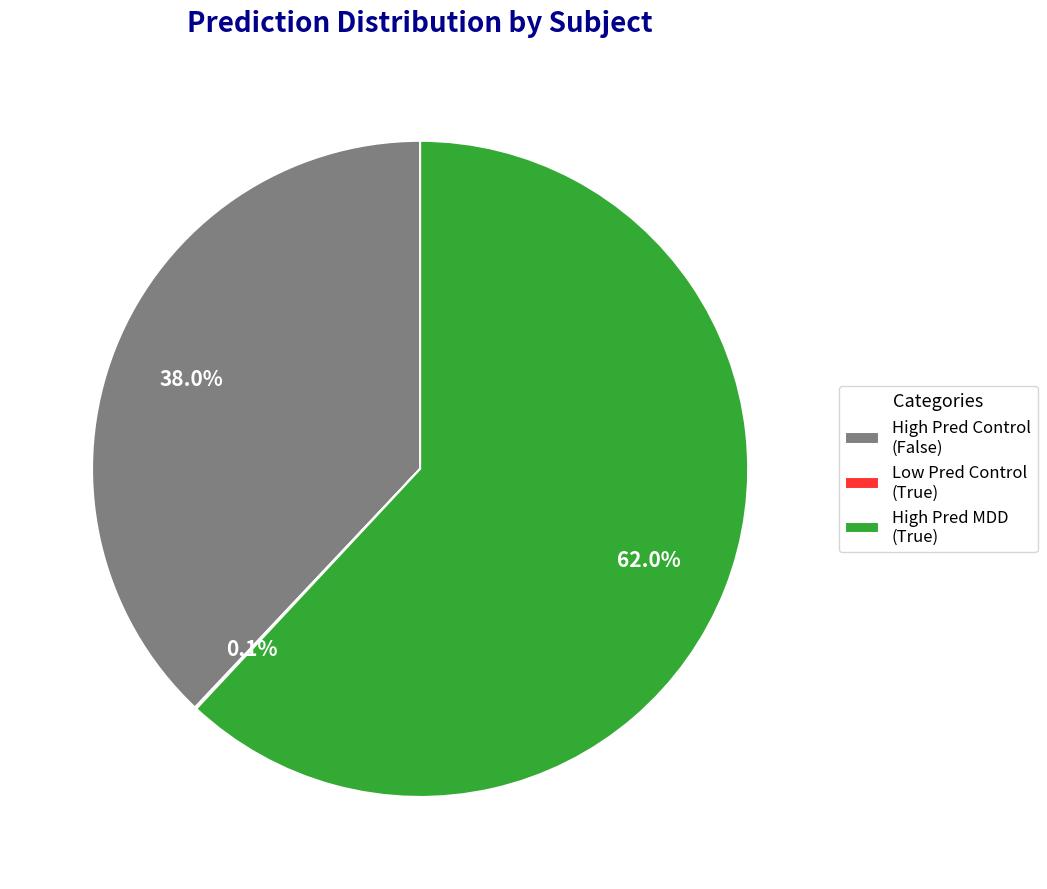

Does High Pred MDD (True) account for over 50% of the chart?

Yes